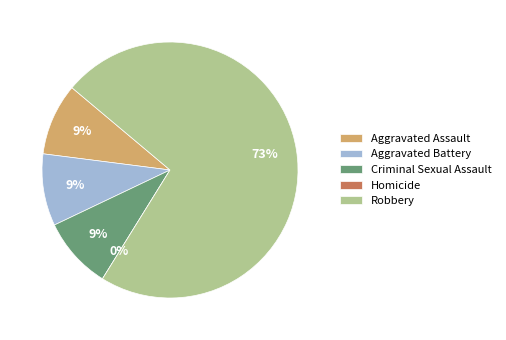

What is the smallest slice in the pie chart?

Homicide